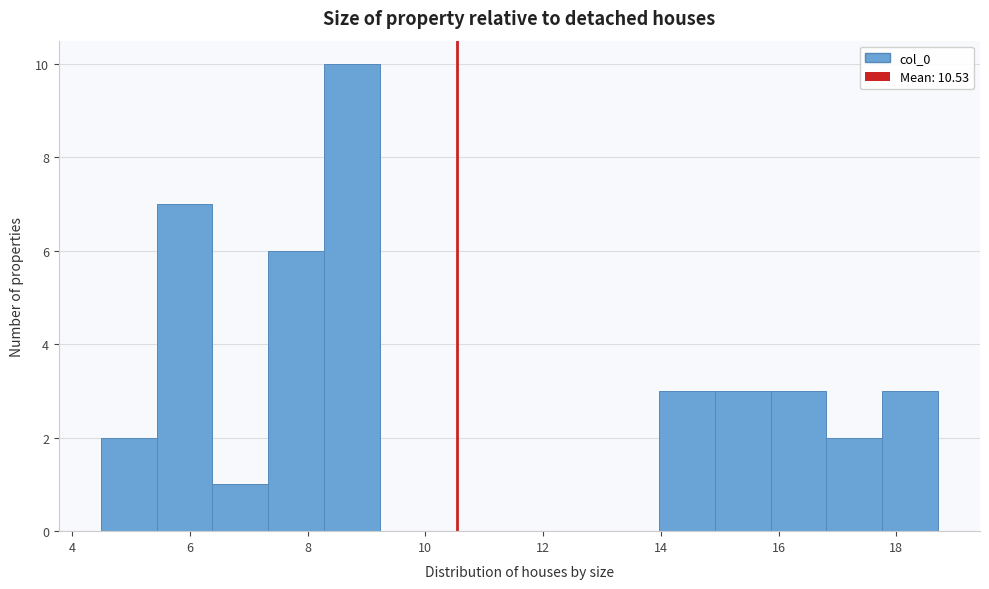

What is the height of the bar covering 17.8 to 18.8 on the x-axis? Neither the bar edges nor the heights are printed on the chart, so give them approximately, as read against the axes.

3